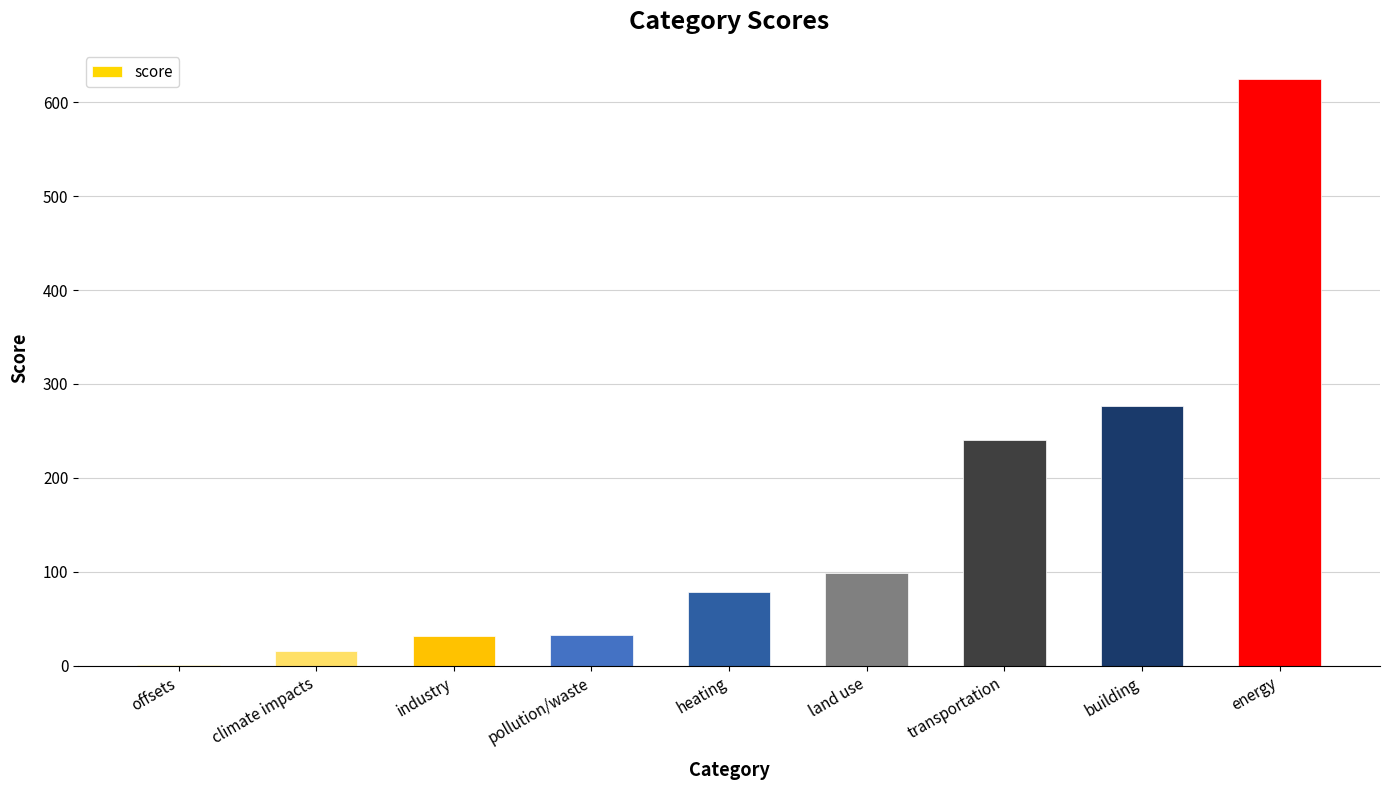

The chart shows a value of 873.2 at energy. True or false?

False